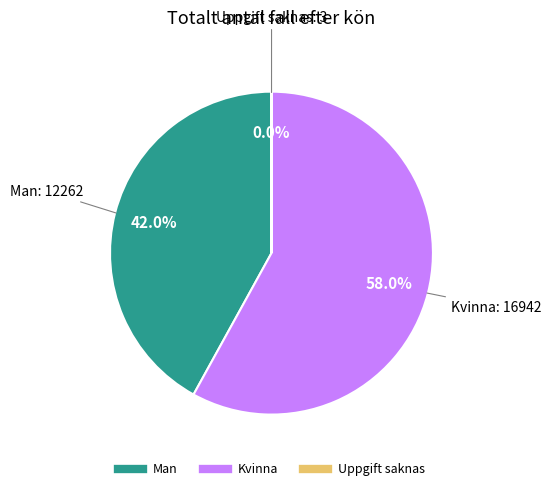

To the nearest percent, what is the difference between the Kvinna and Man slice percentages?

16%